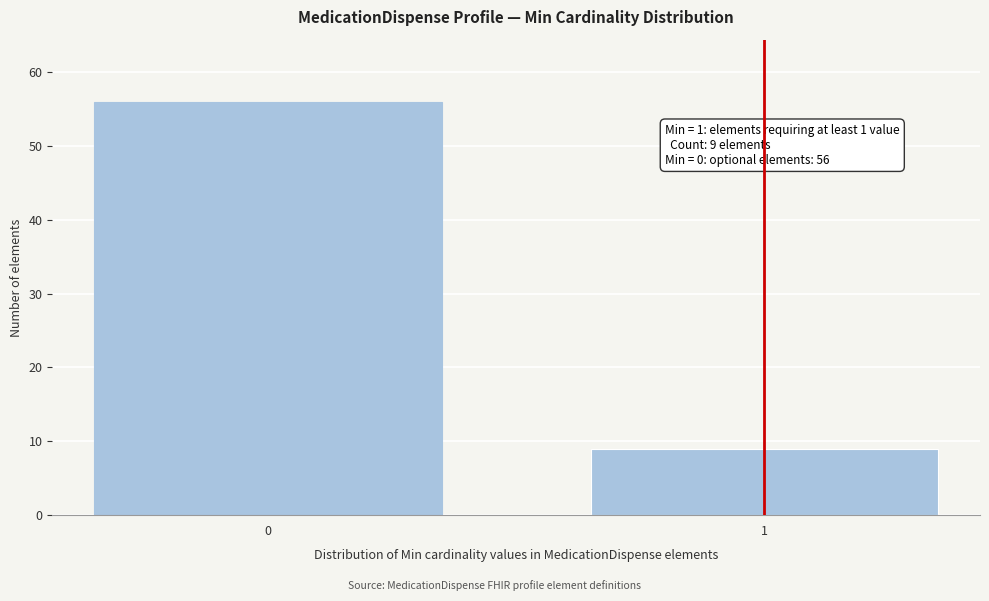

Reading left to right, list all the values displayed in this chart.

0=56	1=9